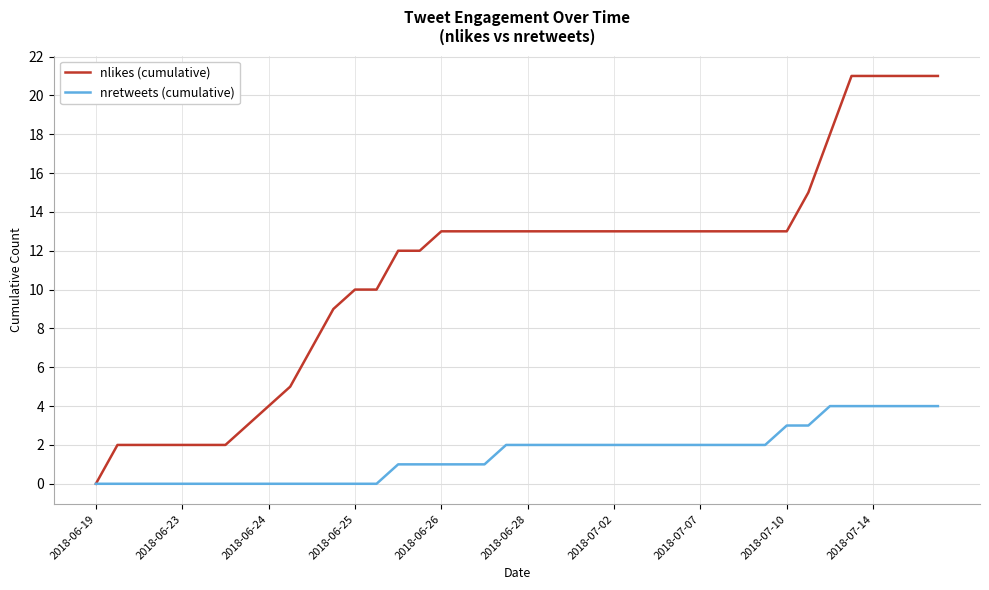

List the series in order of their peak value, lowest first.

nretweets (cumulative), nlikes (cumulative)